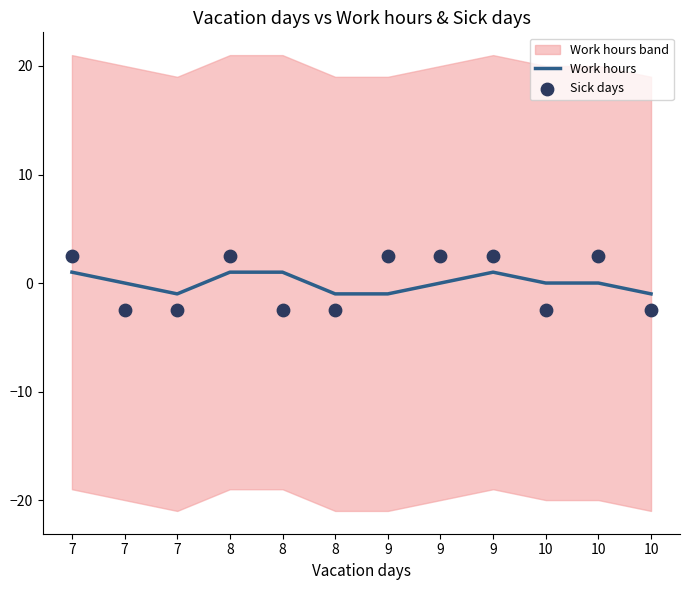

Is the value of Sick days at 8 greater than the value of Work hours at 9?

Yes